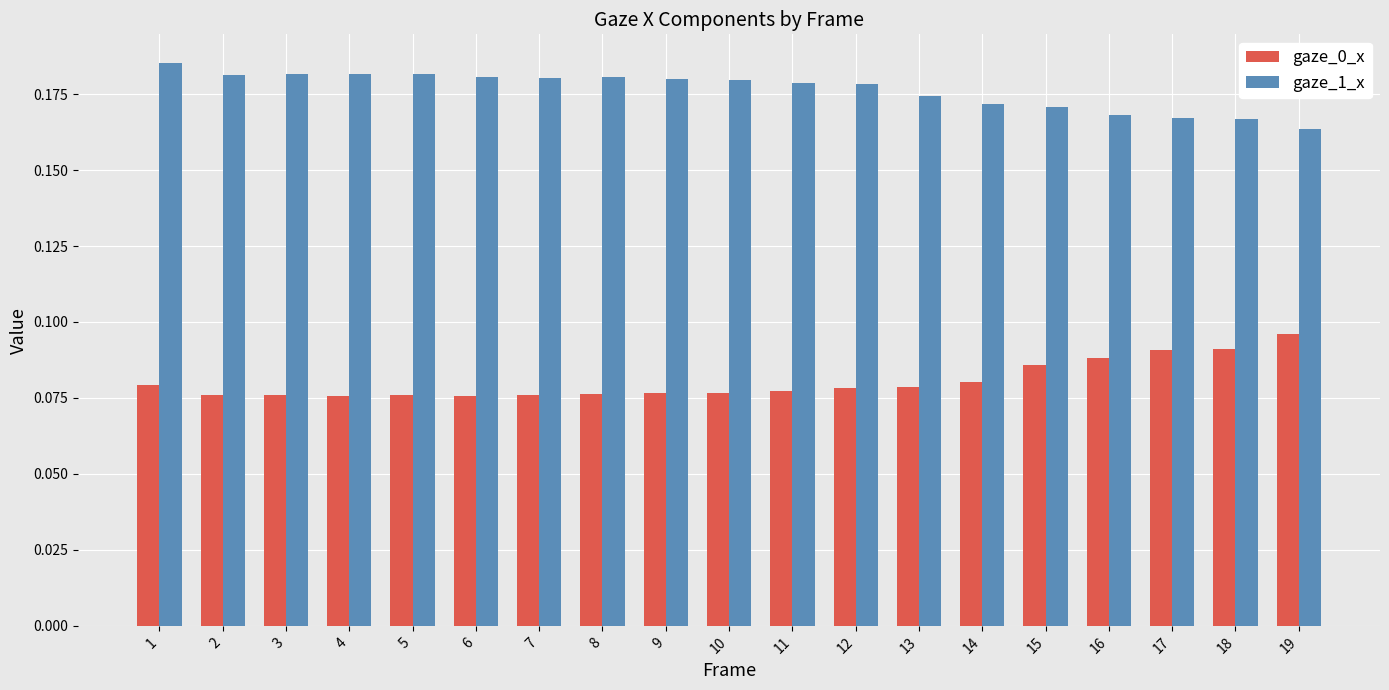

List the series in order of their peak value, highest first.

gaze_1_x, gaze_0_x